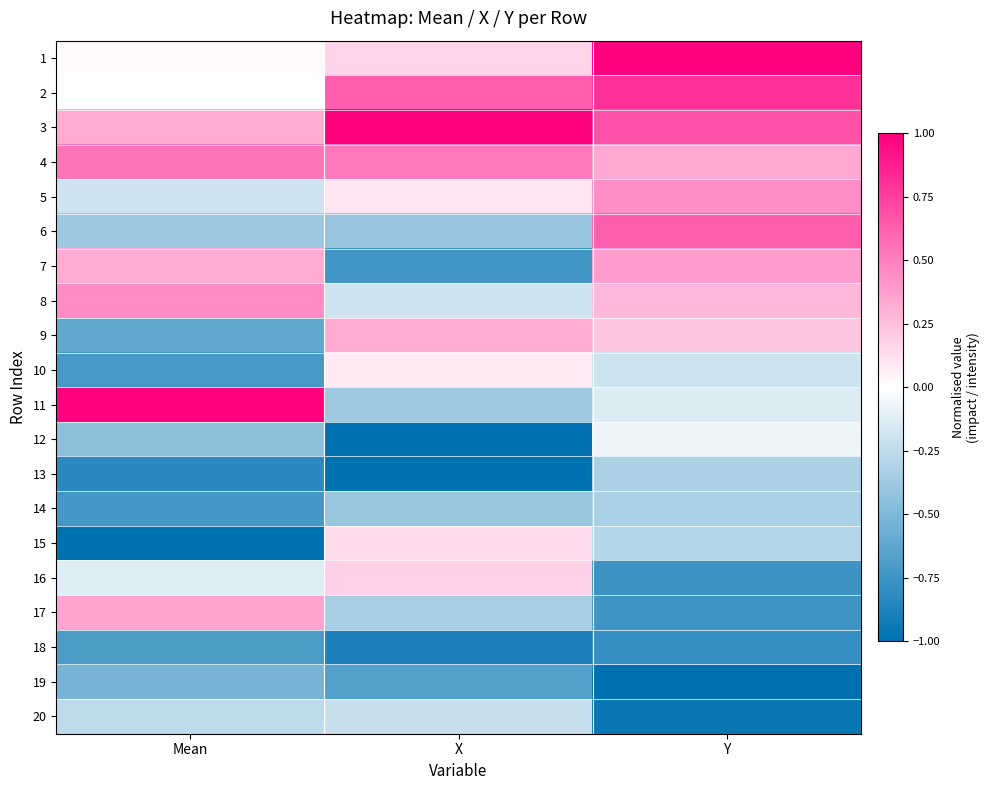

How many series are shown in this chart?

20